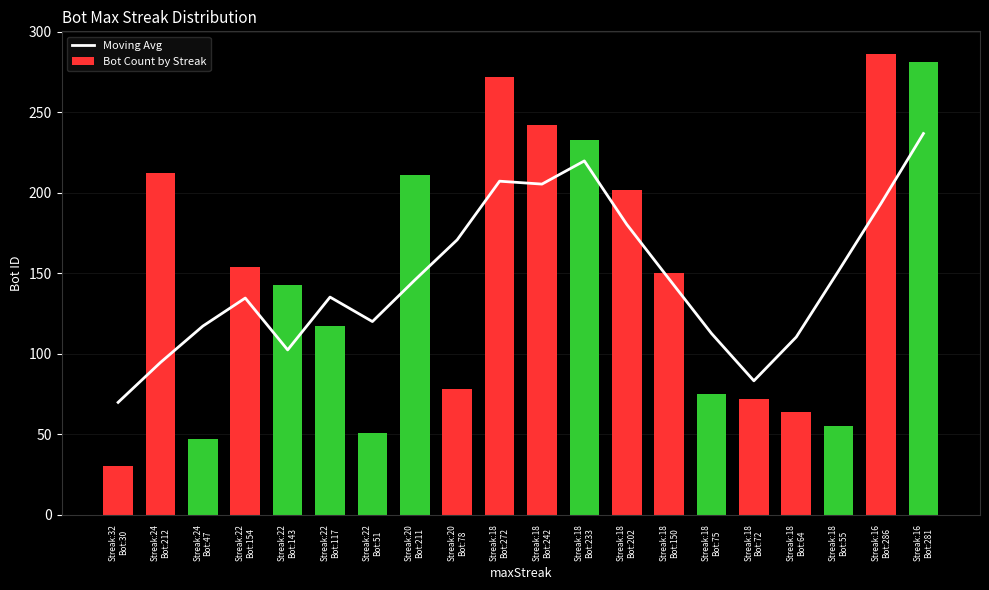

Rank the series at Streak:18
Bot:242 from highest to lowest value.

Bot Count by Streak, Moving Avg